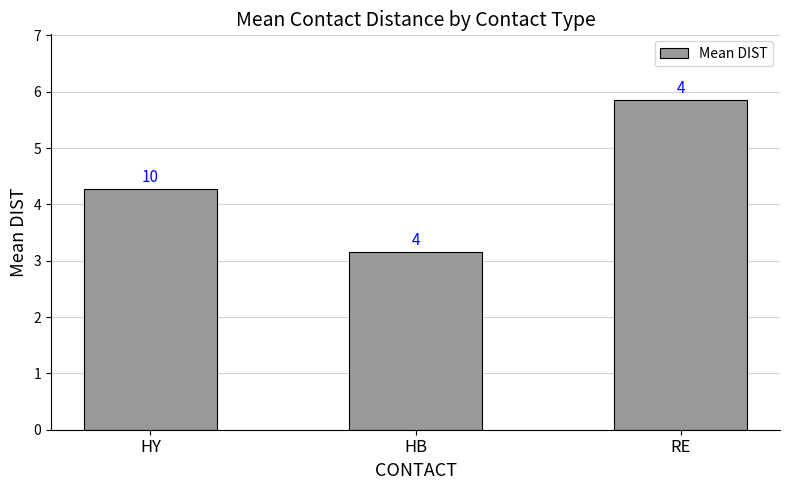

At which label does the data first exceed 4?

HY